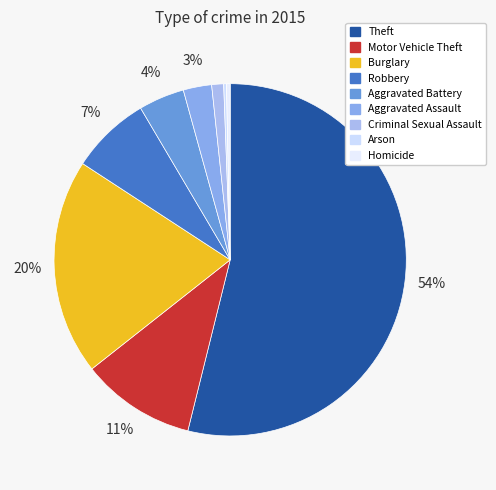

What is the total percentage of Robbery and Motor Vehicle Theft?

17.8%